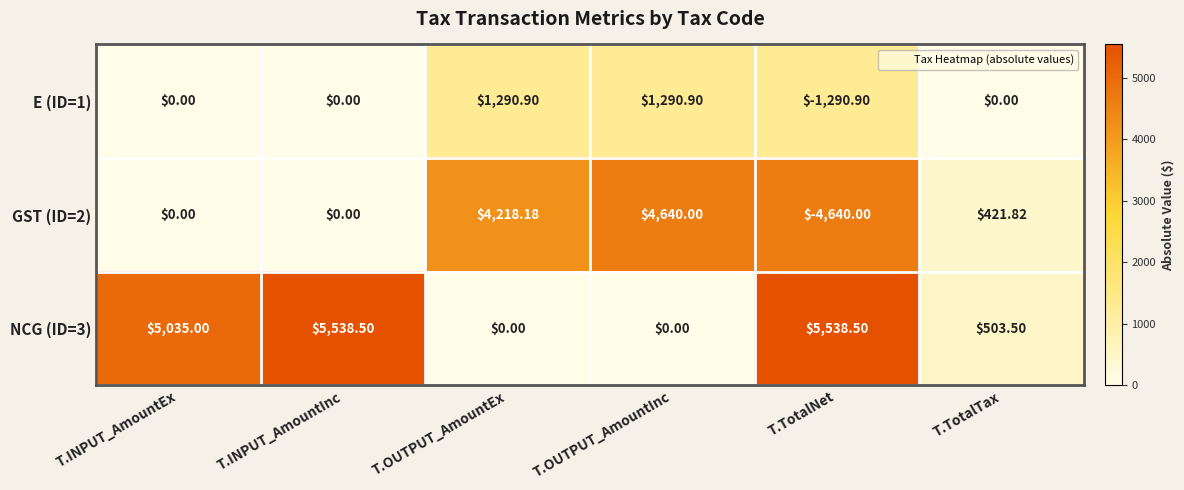

Count the number of categories in the chart.

6